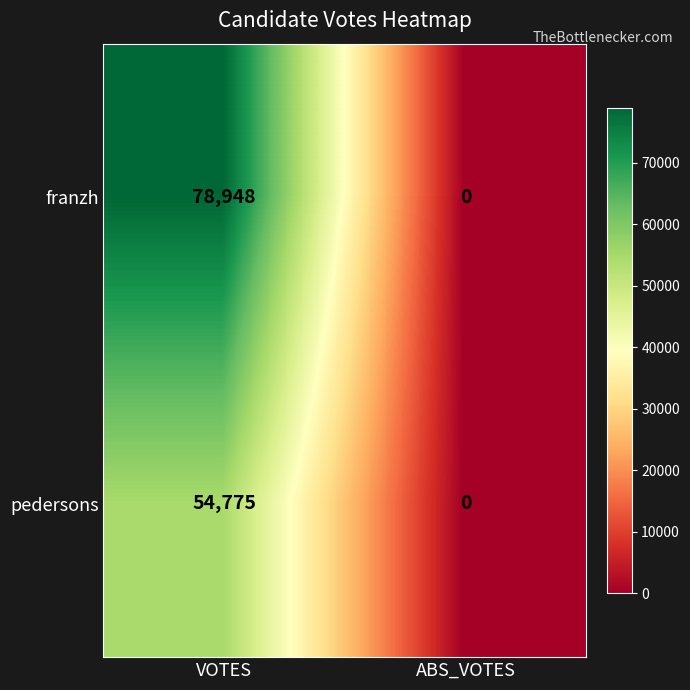

Which label corresponds to the largest value in the chart?

VOTES